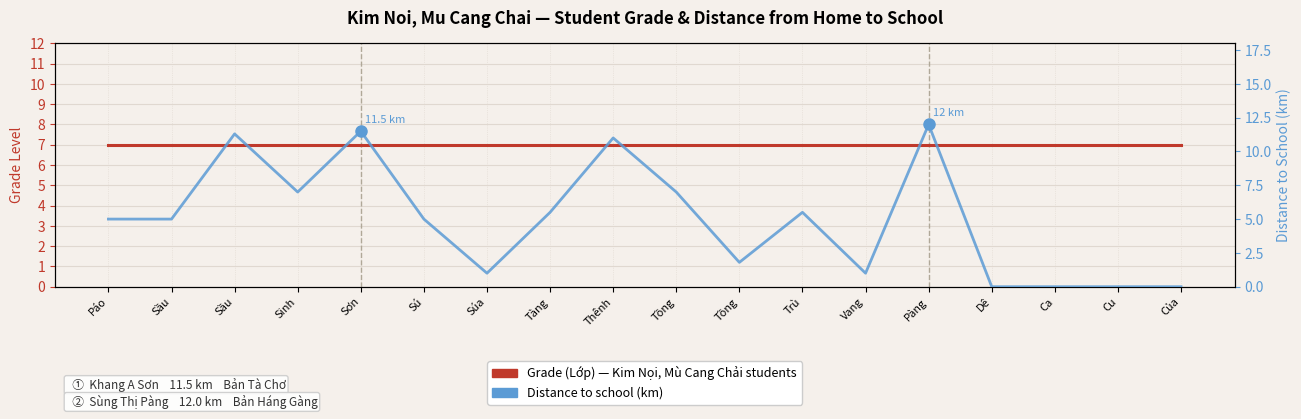

What is the label of the 9th point from the right?

Tồng